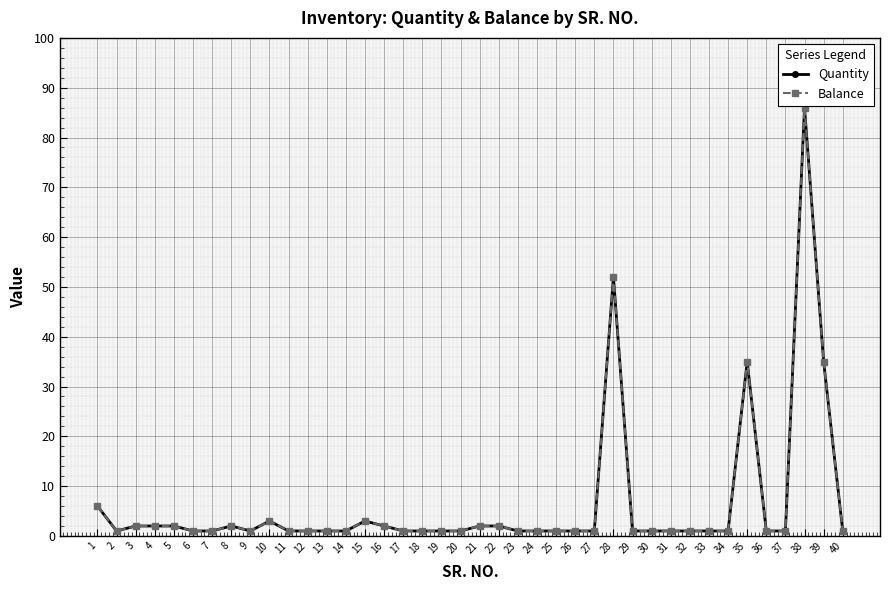

True or false: Balance and Quantity intersect in this chart.

False